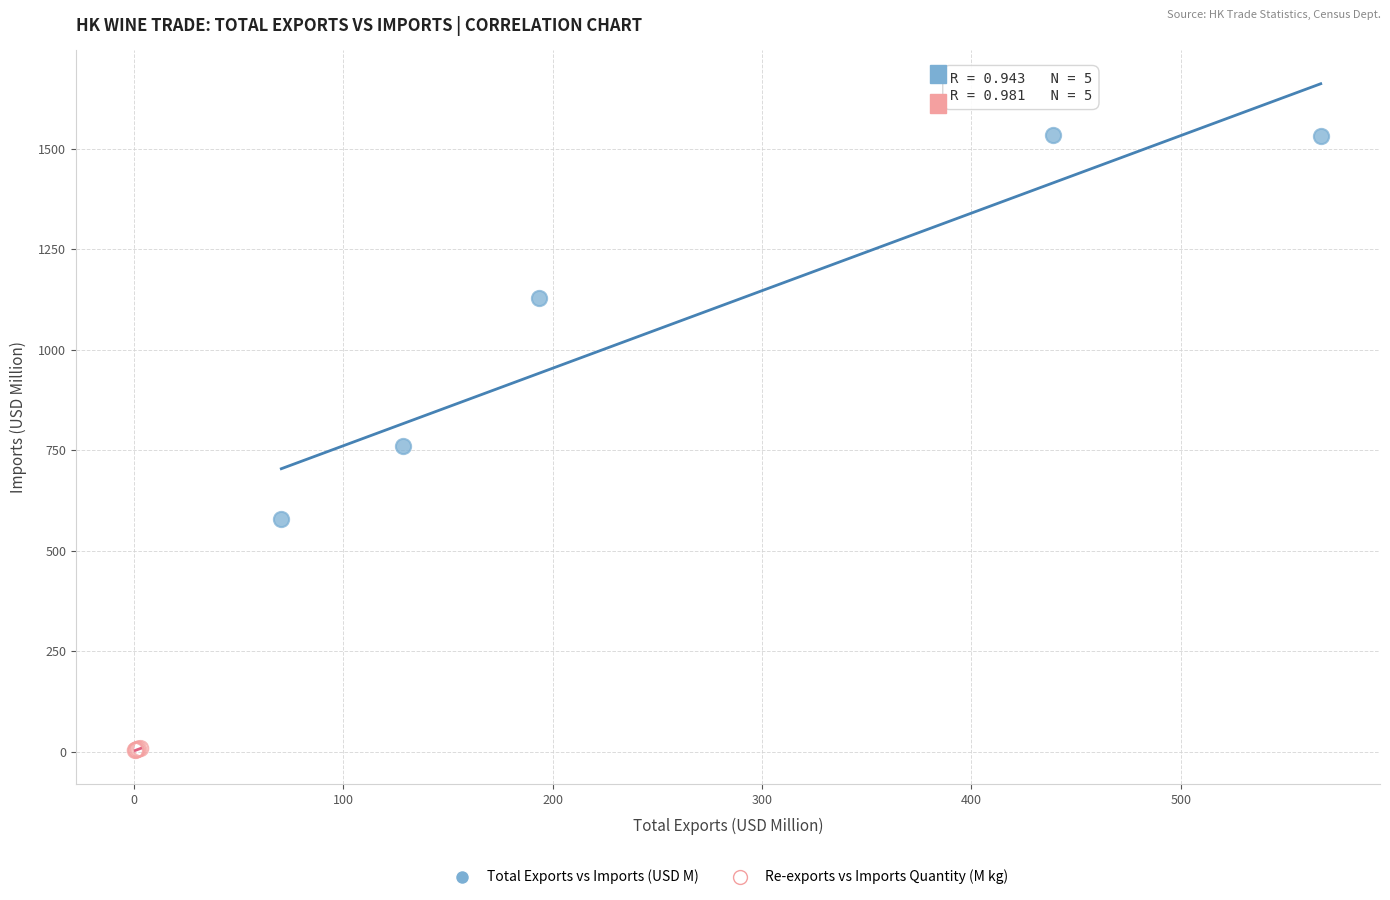

Which series has the largest Y range (max minus min)?

Total Exports vs Imports (USD M)